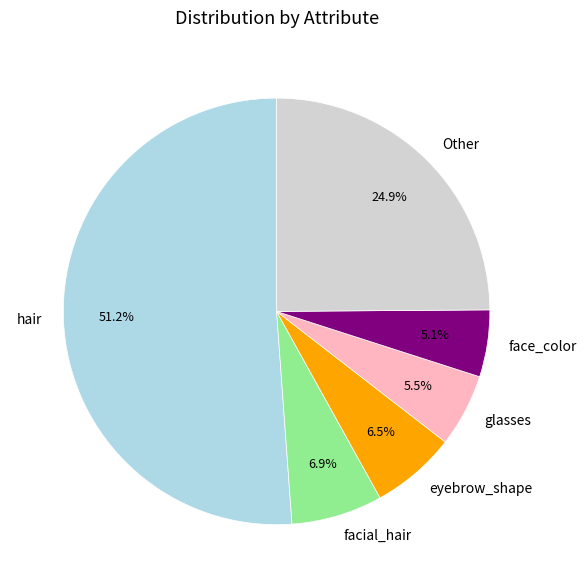

Do hair and glasses together represent more than half of the pie?

Yes